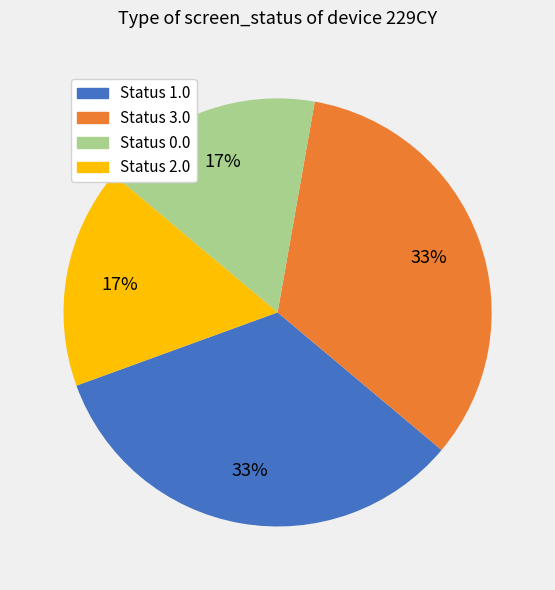

Count the number of slices in the pie.

4